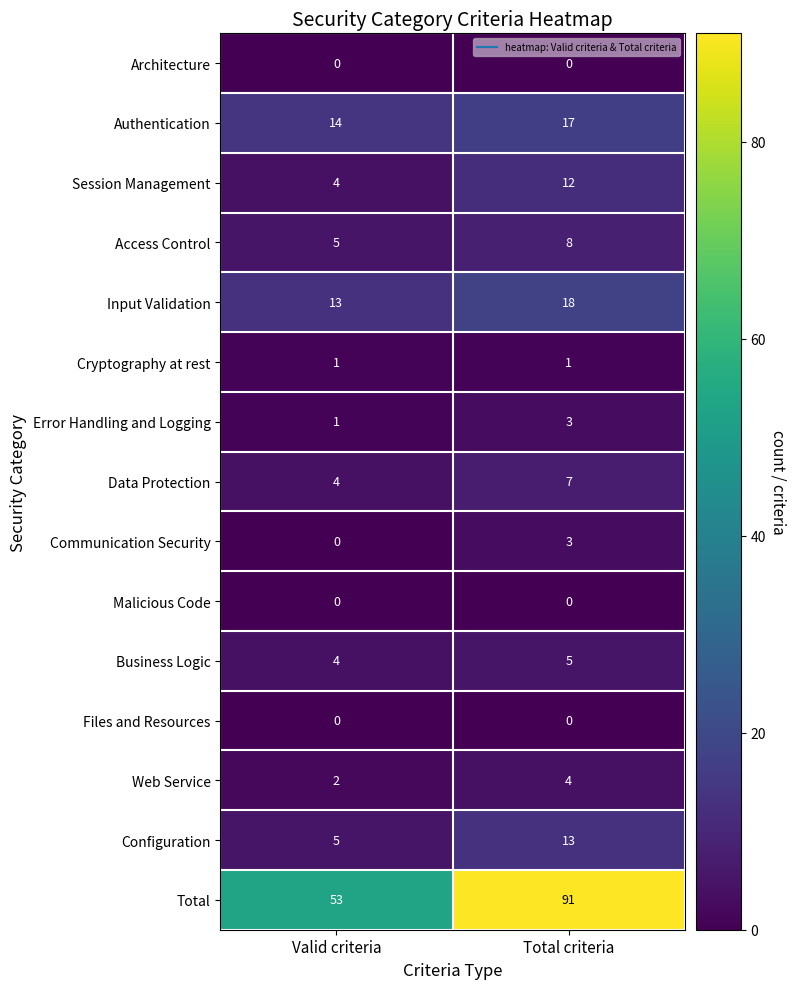

Which series changed the most between Valid criteria and Total criteria?

Total